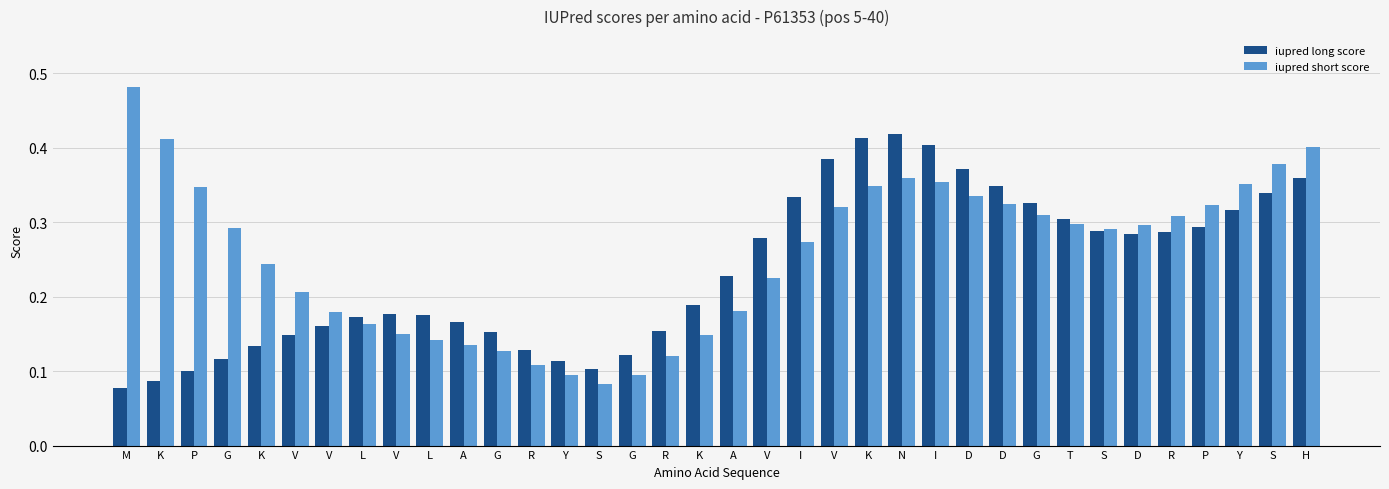

Which label corresponds to the largest value in the chart?

M